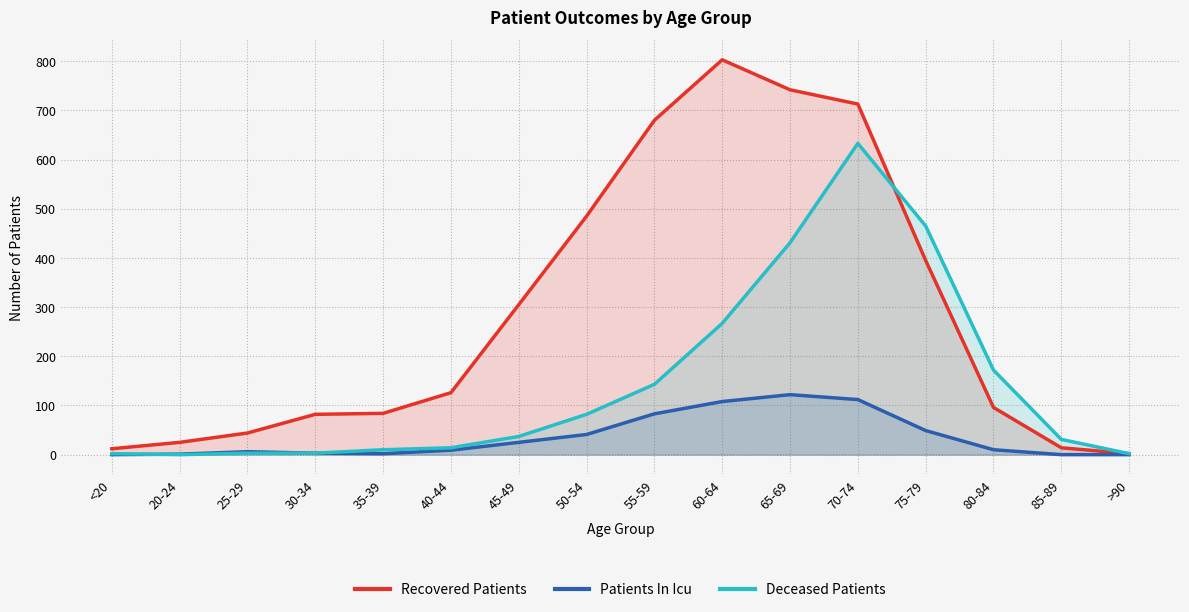

Reading left to right, extract all data points from this chart.

Recovered Patients: 12	25	44	82	84	126	305	485	680	803	742	713	395	96	14	2
Patients In Icu: 0	1	6	3	2	9	25	41	83	108	122	112	49	10	0	0
Deceased Patients: 2	0	3	3	10	14	37	82	143	267	431	633	465	172	31	2